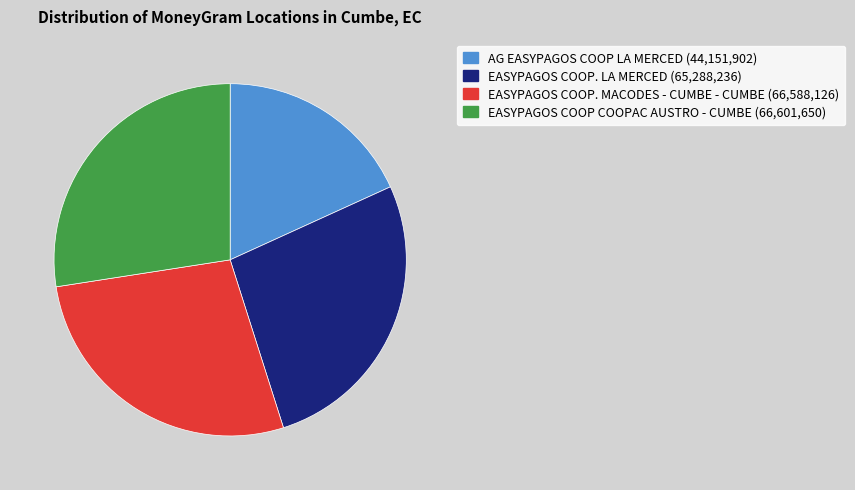

Between EASYPAGOS COOP. LA MERCED and EASYPAGOS COOP. MACODES - CUMBE - CUMBE, which is larger?

EASYPAGOS COOP. MACODES - CUMBE - CUMBE